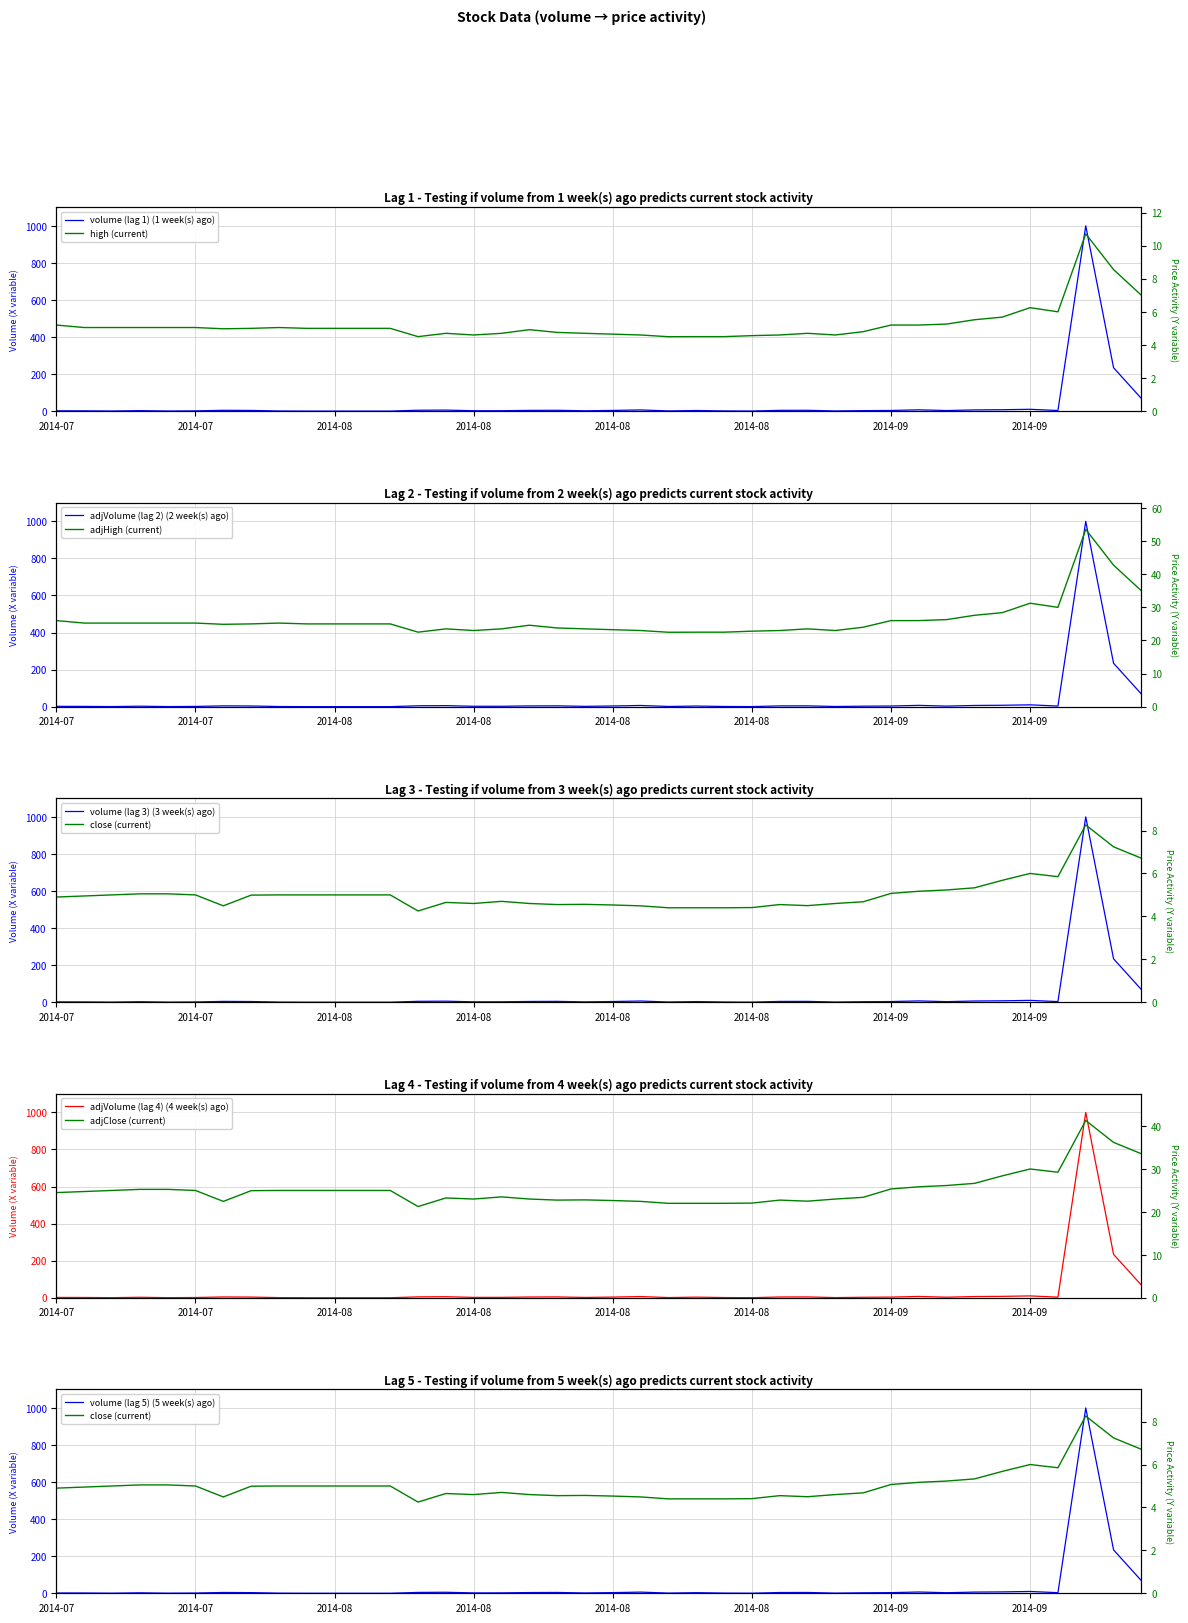

What is the difference between the maximum and minimum values in the adjVolume series?

1000.0